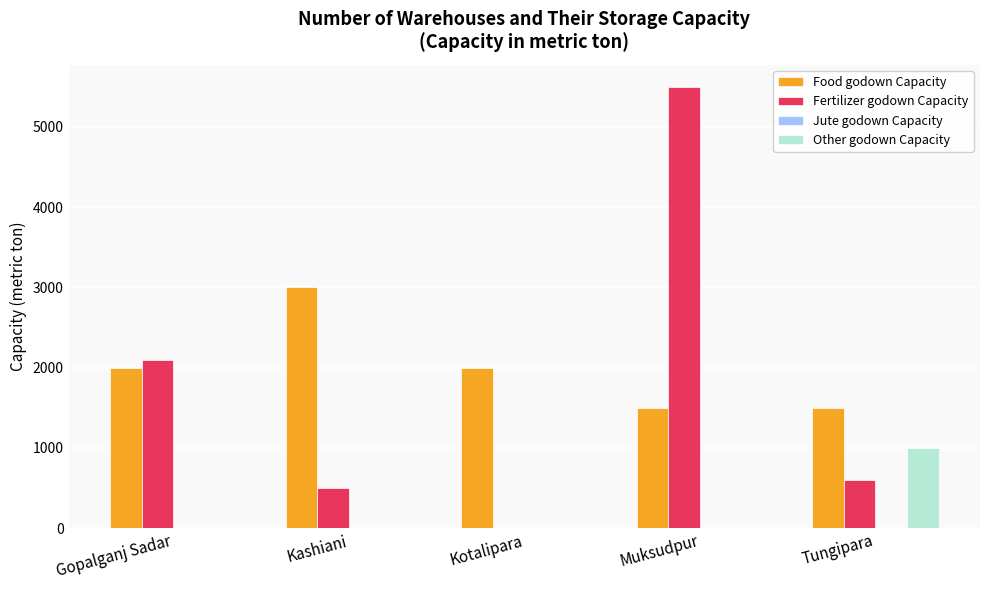

What is the difference between the Fertilizer godown Capacity values at Kashiani and Tungipara?

100